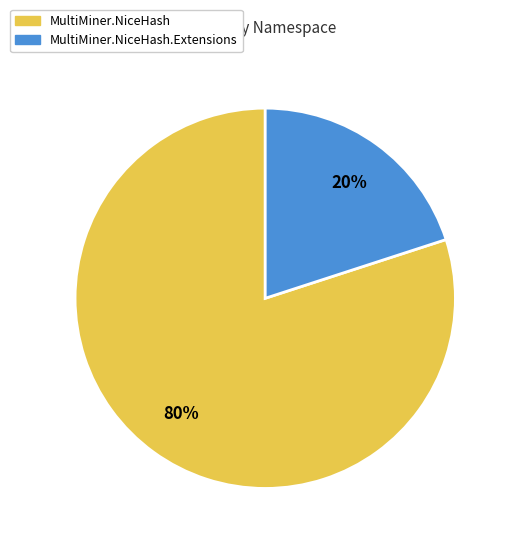

True or false: MultiMiner.NiceHash accounts for 87% of the total.

False